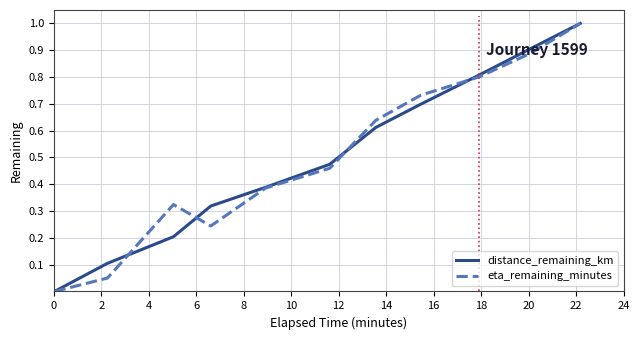

What is the greatest value displayed?

1.0